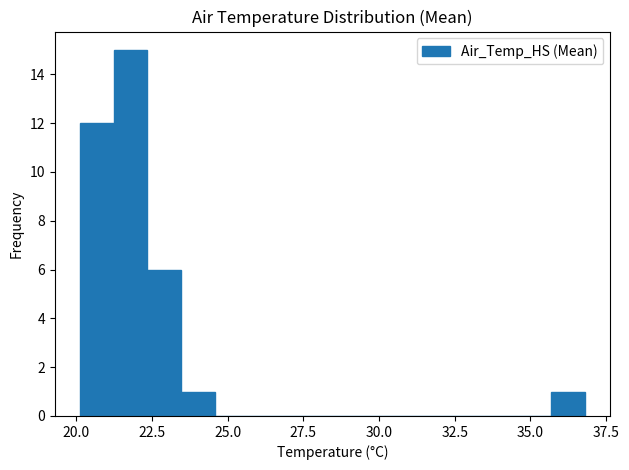

Around what value on the x-axis is the tallest bar? Give the approximate position of its centre, as read against the axis.

22.0